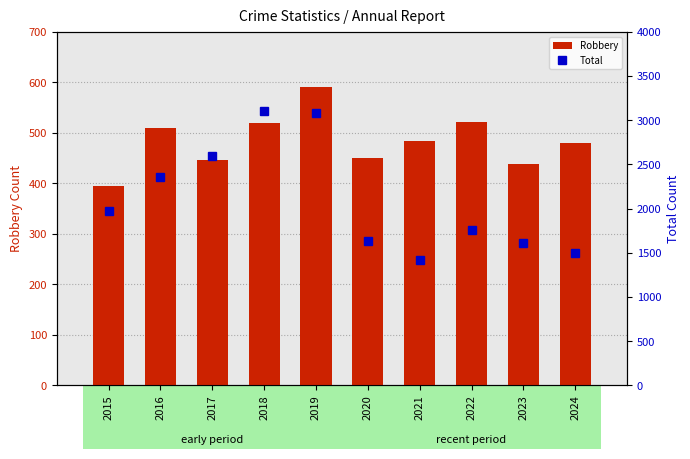

At which category is the sum across all series the highest?

2019